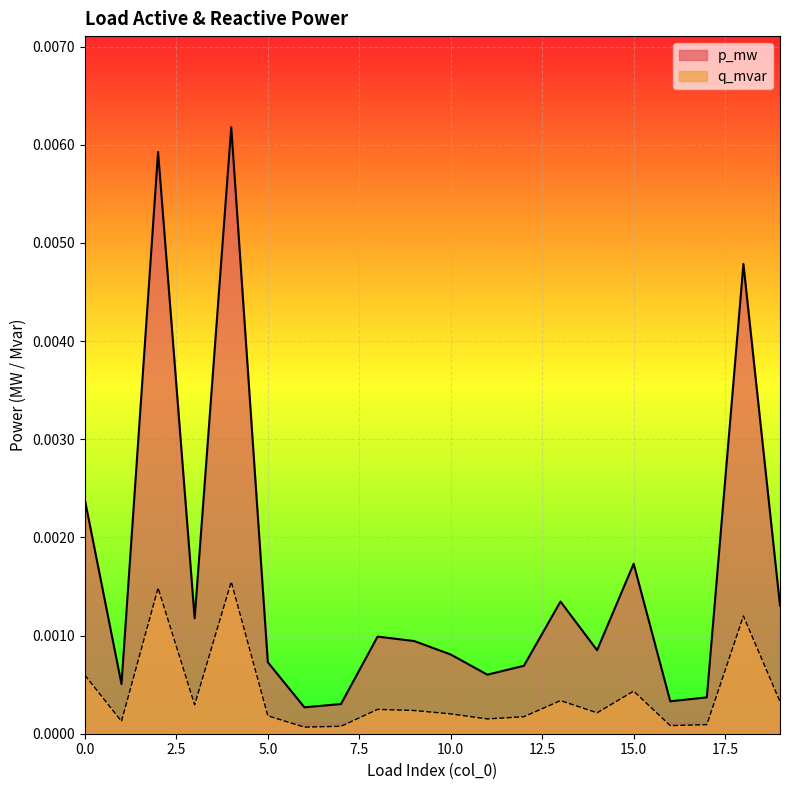

True or false: p_mw and q_mvar intersect in this chart.

False